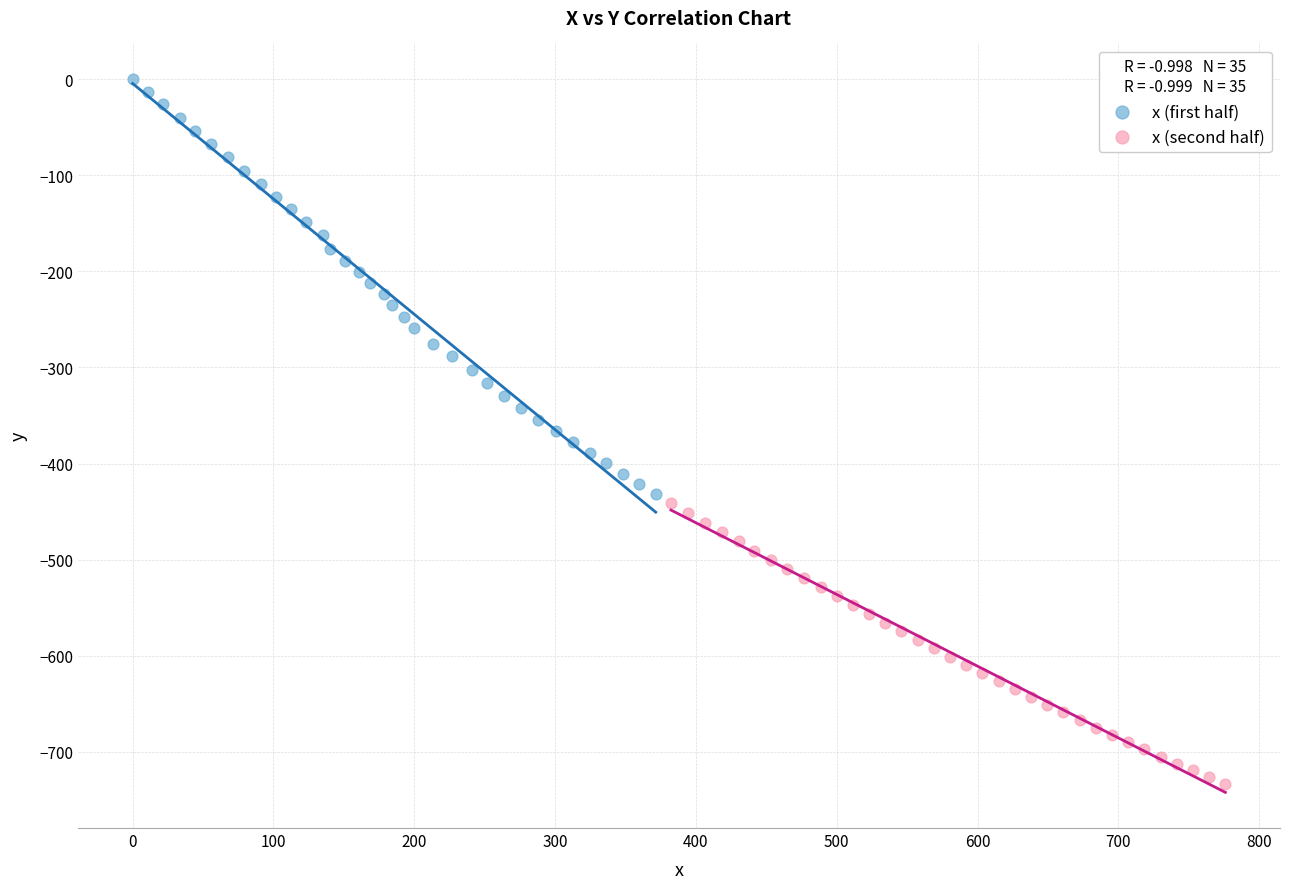

Which series has the widest spread of Y values?

x (first half)